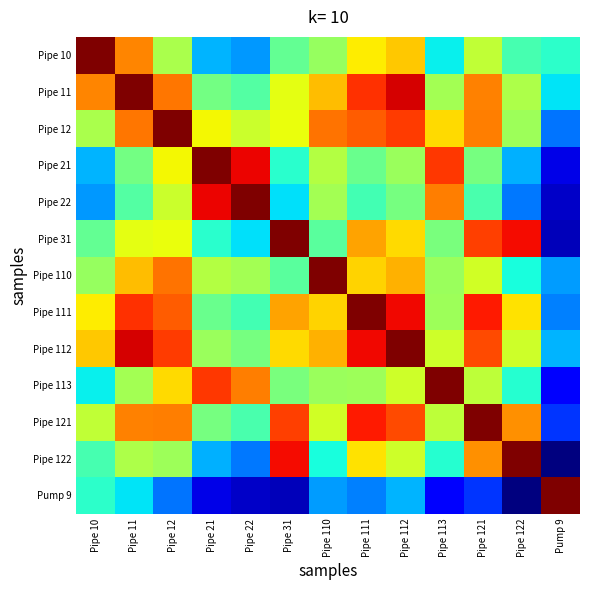

Reading left to right, list all the values displayed in this chart.

Pipe 10: Pipe 10=1.0	Pipe 11=0.8	Pipe 12=0.6	Pipe 21=0.4	Pipe 22=0.4	Pipe 31=0.6	Pipe 110=0.6	Pipe 111=0.7	Pipe 112=0.8	Pipe 113=0.5	Pipe 121=0.7	Pipe 122=0.5	Pump 9=0.5
Pipe 11: Pipe 10=0.8	Pipe 11=1.0	Pipe 12=0.8	Pipe 21=0.6	Pipe 22=0.6	Pipe 31=0.7	Pipe 110=0.8	Pipe 111=0.9	Pipe 112=0.9	Pipe 113=0.6	Pipe 121=0.8	Pipe 122=0.6	Pump 9=0.5
Pipe 12: Pipe 10=0.6	Pipe 11=0.8	Pipe 12=1.0	Pipe 21=0.7	Pipe 22=0.7	Pipe 31=0.7	Pipe 110=0.8	Pipe 111=0.8	Pipe 112=0.9	Pipe 113=0.7	Pipe 121=0.8	Pipe 122=0.6	Pump 9=0.4
Pipe 21: Pipe 10=0.4	Pipe 11=0.6	Pipe 12=0.7	Pipe 21=1.0	Pipe 22=0.9	Pipe 31=0.5	Pipe 110=0.6	Pipe 111=0.6	Pipe 112=0.6	Pipe 113=0.9	Pipe 121=0.6	Pipe 122=0.4	Pump 9=0.3
Pipe 22: Pipe 10=0.4	Pipe 11=0.6	Pipe 12=0.7	Pipe 21=0.9	Pipe 22=1.0	Pipe 31=0.5	Pipe 110=0.6	Pipe 111=0.5	Pipe 112=0.6	Pipe 113=0.8	Pipe 121=0.5	Pipe 122=0.4	Pump 9=0.2
Pipe 31: Pipe 10=0.6	Pipe 11=0.7	Pipe 12=0.7	Pipe 21=0.5	Pipe 22=0.5	Pipe 31=1.0	Pipe 110=0.6	Pipe 111=0.8	Pipe 112=0.7	Pipe 113=0.6	Pipe 121=0.9	Pipe 122=0.9	Pump 9=0.2
Pipe 110: Pipe 10=0.6	Pipe 11=0.8	Pipe 12=0.8	Pipe 21=0.6	Pipe 22=0.6	Pipe 31=0.6	Pipe 110=1.0	Pipe 111=0.7	Pipe 112=0.8	Pipe 113=0.6	Pipe 121=0.7	Pipe 122=0.5	Pump 9=0.4
Pipe 111: Pipe 10=0.7	Pipe 11=0.9	Pipe 12=0.8	Pipe 21=0.6	Pipe 22=0.5	Pipe 31=0.8	Pipe 110=0.7	Pipe 111=1.0	Pipe 112=0.9	Pipe 113=0.6	Pipe 121=0.9	Pipe 122=0.7	Pump 9=0.4
Pipe 112: Pipe 10=0.8	Pipe 11=0.9	Pipe 12=0.9	Pipe 21=0.6	Pipe 22=0.6	Pipe 31=0.7	Pipe 110=0.8	Pipe 111=0.9	Pipe 112=1.0	Pipe 113=0.7	Pipe 121=0.9	Pipe 122=0.7	Pump 9=0.4
Pipe 113: Pipe 10=0.5	Pipe 11=0.6	Pipe 12=0.7	Pipe 21=0.9	Pipe 22=0.8	Pipe 31=0.6	Pipe 110=0.6	Pipe 111=0.6	Pipe 112=0.7	Pipe 113=1.0	Pipe 121=0.7	Pipe 122=0.5	Pump 9=0.3
Pipe 121: Pipe 10=0.7	Pipe 11=0.8	Pipe 12=0.8	Pipe 21=0.6	Pipe 22=0.5	Pipe 31=0.9	Pipe 110=0.7	Pipe 111=0.9	Pipe 112=0.9	Pipe 113=0.7	Pipe 121=1.0	Pipe 122=0.8	Pump 9=0.3
Pipe 122: Pipe 10=0.5	Pipe 11=0.6	Pipe 12=0.6	Pipe 21=0.4	Pipe 22=0.4	Pipe 31=0.9	Pipe 110=0.5	Pipe 111=0.7	Pipe 112=0.7	Pipe 113=0.5	Pipe 121=0.8	Pipe 122=1.0	Pump 9=0.2
Pump 9: Pipe 10=0.5	Pipe 11=0.5	Pipe 12=0.4	Pipe 21=0.3	Pipe 22=0.2	Pipe 31=0.2	Pipe 110=0.4	Pipe 111=0.4	Pipe 112=0.4	Pipe 113=0.3	Pipe 121=0.3	Pipe 122=0.2	Pump 9=1.0